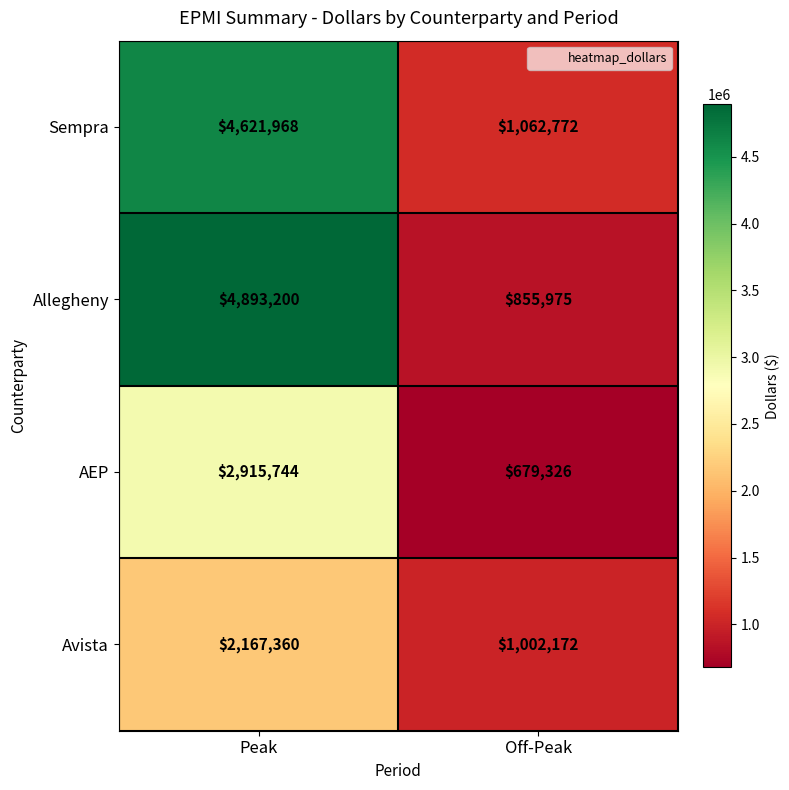

How many data points in Allegheny are less than 4893200?

1